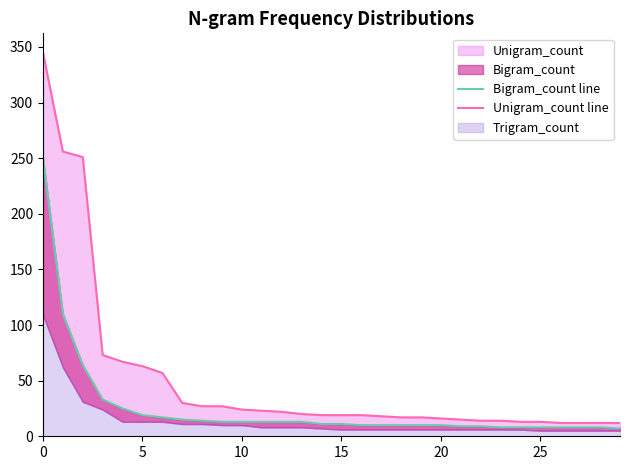

Which series has the largest range (max minus min)?

Unigram_count line